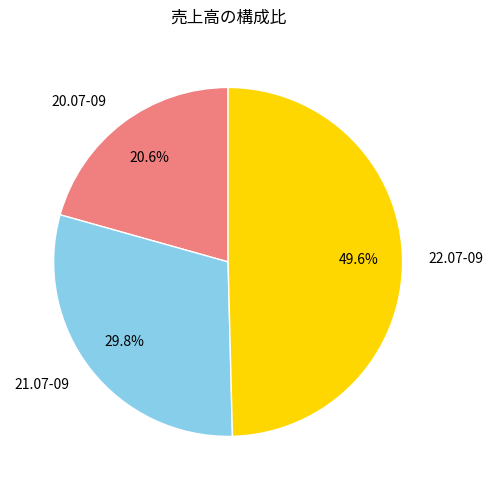

Count the number of slices in the pie.

3